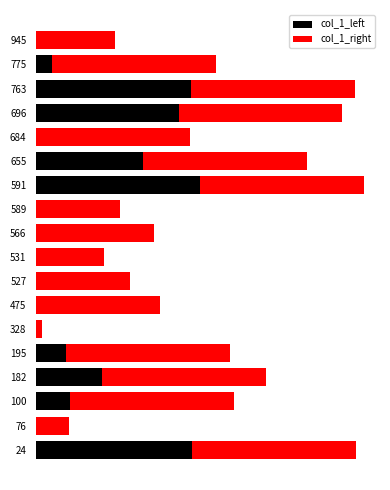

Reading left to right, list all the values displayed in this chart.

col_1_left: 575.5	0.0	126.5	244.5	111.5	0.0	0.0	0.0	0.0	0.0	0.0	605.5	396.5	0.0	526.5	572.5	58.5	0.0
col_1_right: 605.5	121.0	605.5	605.5	605.5	23.0	456.0	348.0	252.0	436.0	309.0	605.5	605.5	568.0	605.5	605.5	605.5	291.0